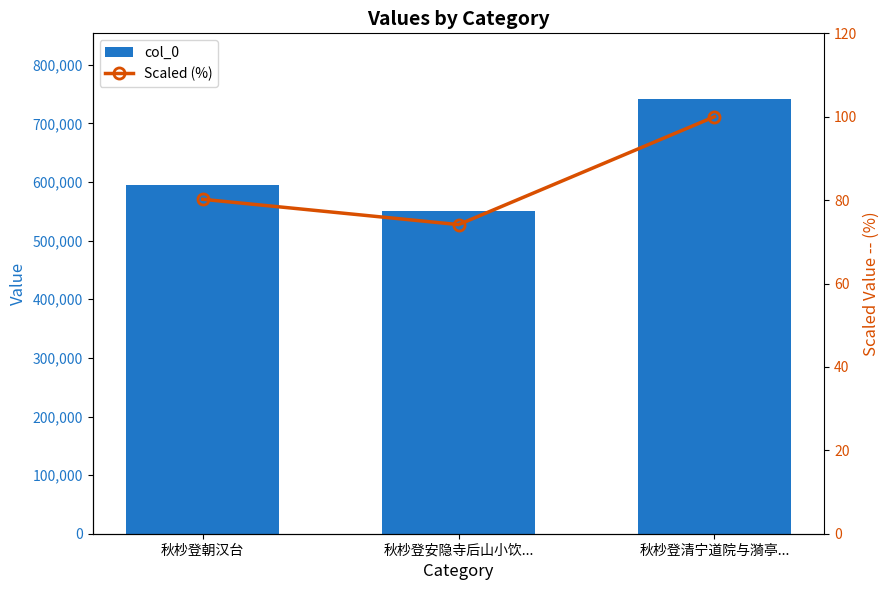

Is it true that Scaled (%) equals 80.2 at 秋杪登朝汉台?

True